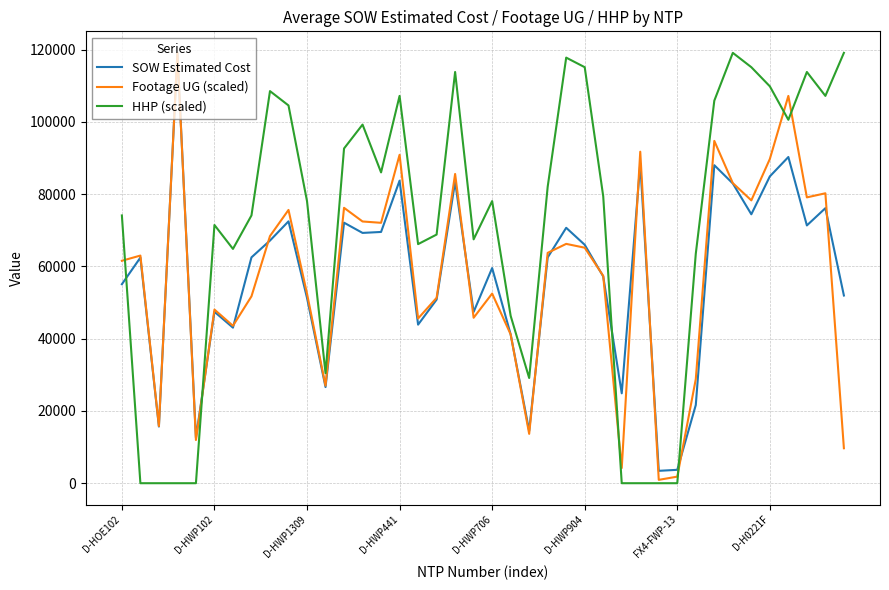

Which series has the largest total across all categories?

HHP (scaled)